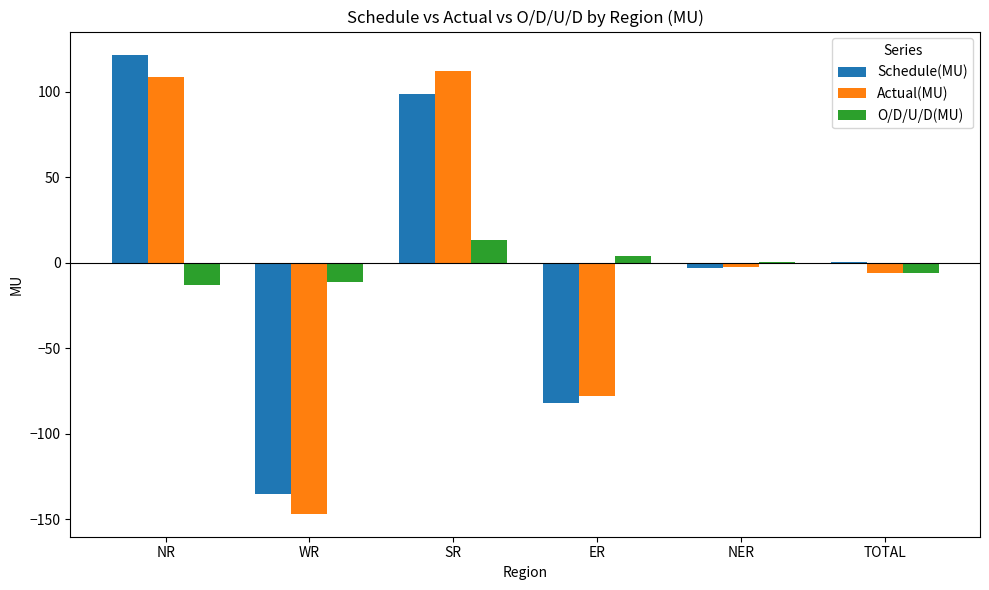

At which label does Schedule(MU) reach its peak?

NR